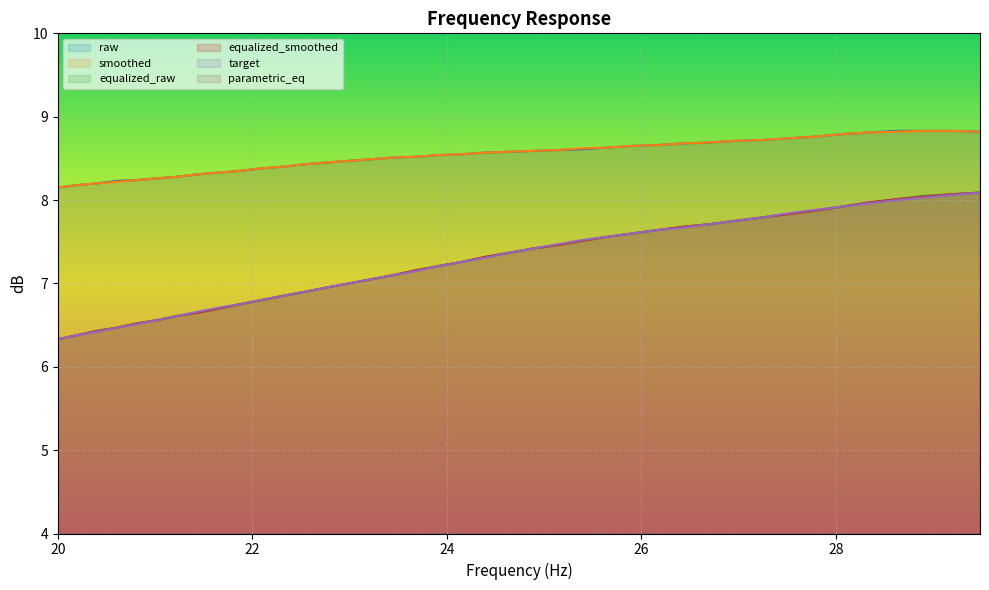

True or false: smoothed has more than 1 points higher than both neighbors.

False